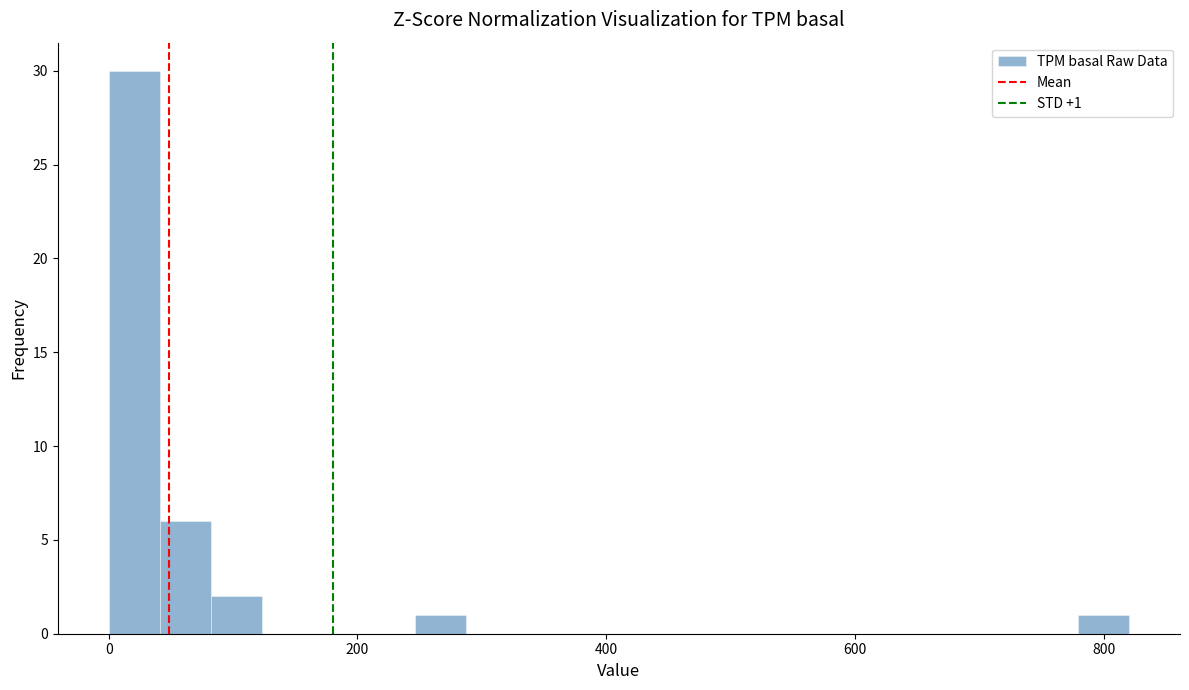

Read against the x-axis, roughly where is the centre of the tallest bar?

20